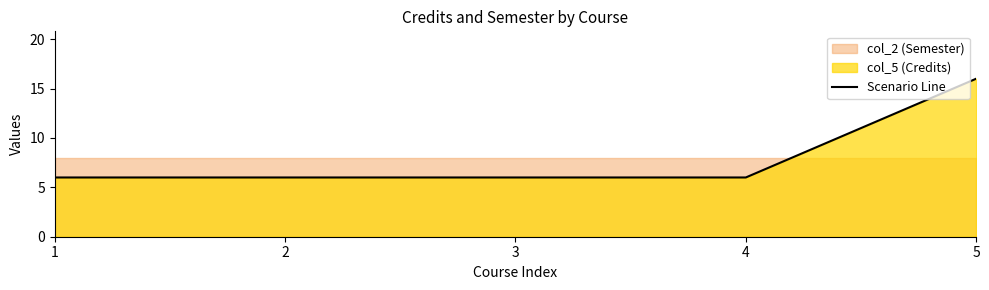

What is the minimum value shown in the chart?

6